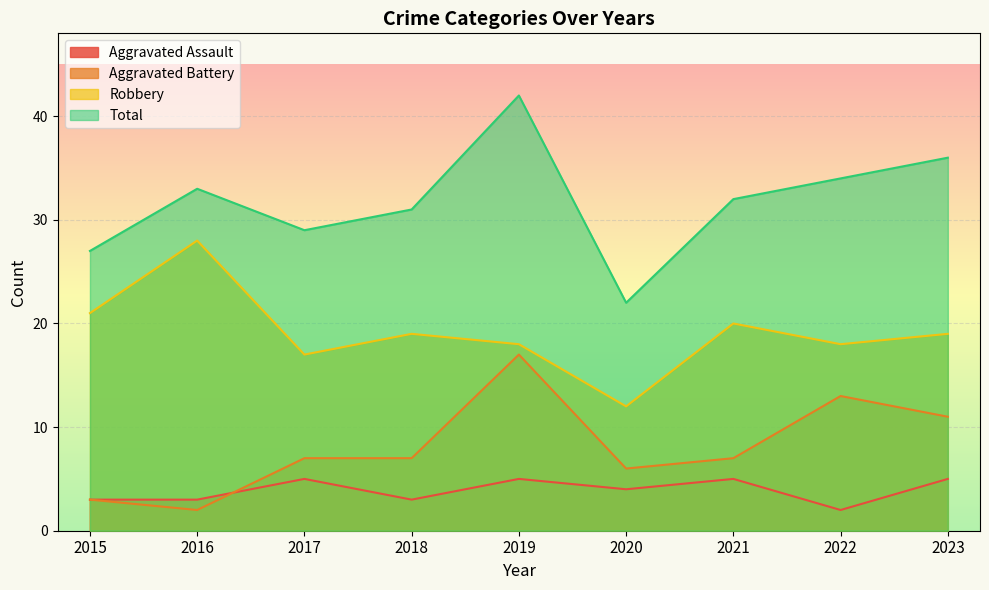

What is the value of the Total point at the 5th from the left?

42